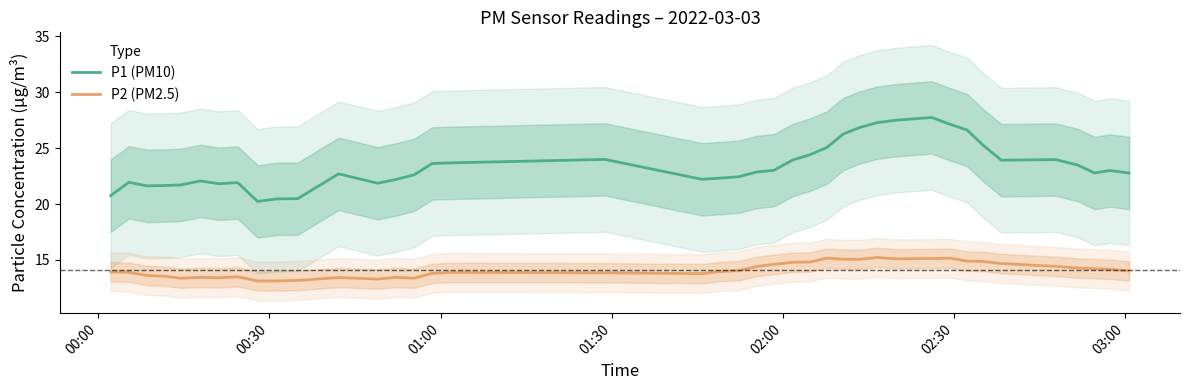

True or false: P2 (PM2.5) and P1 (PM10) cross at least once.

False